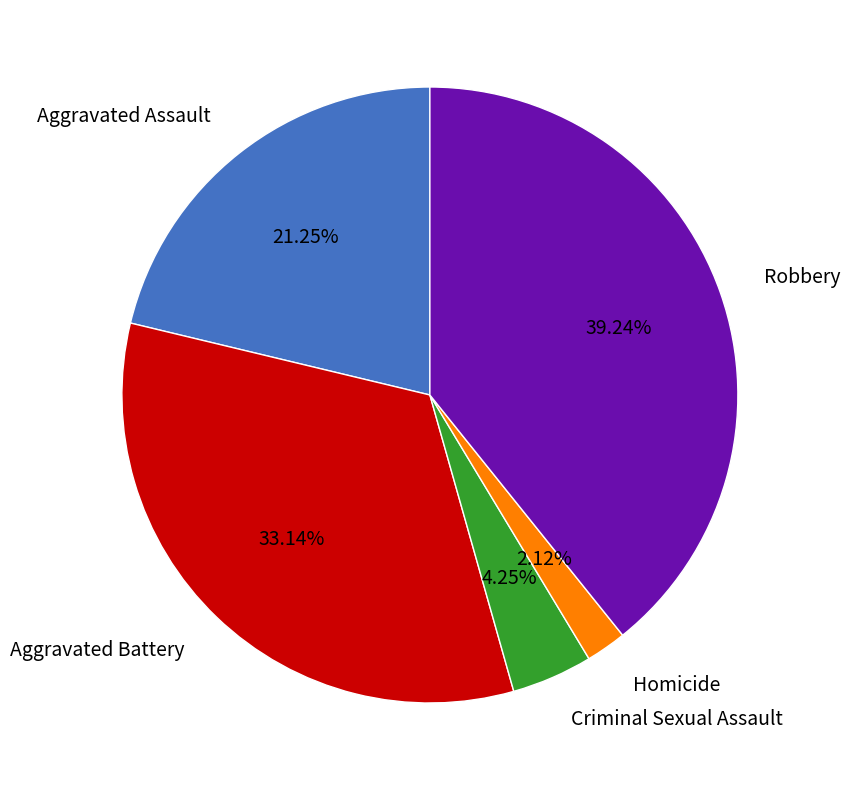

Is there a majority slice in this chart?

No